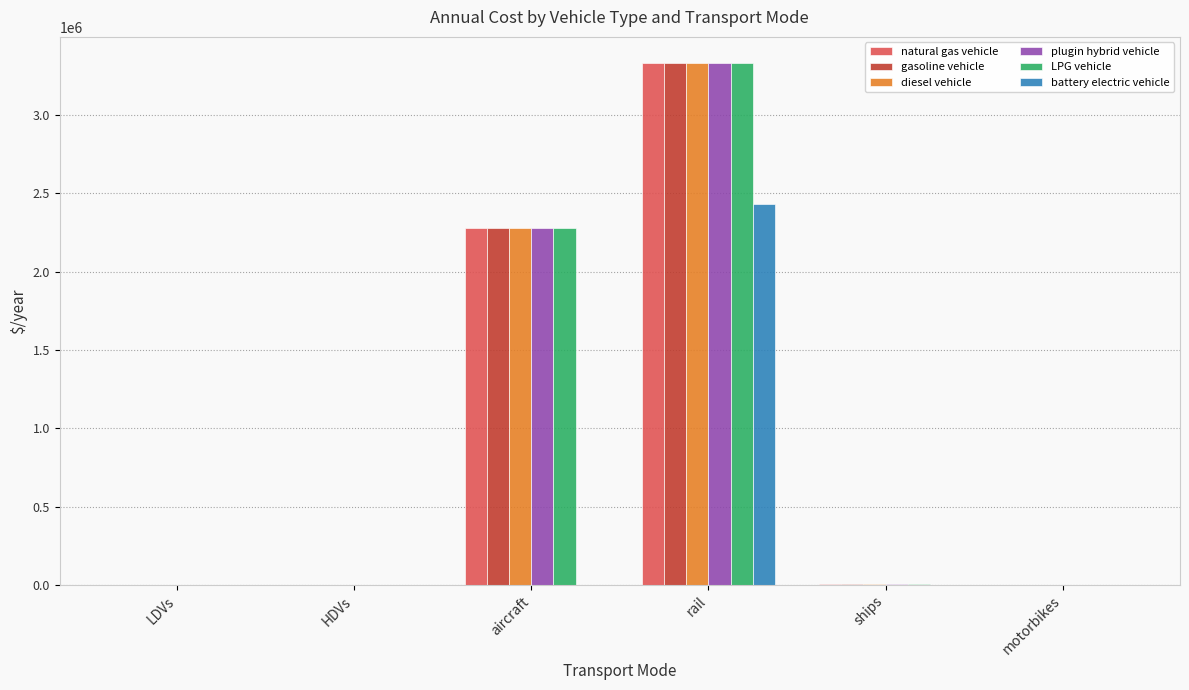

Is the value of LPG vehicle at aircraft greater than the value of gasoline vehicle at motorbikes?

Yes